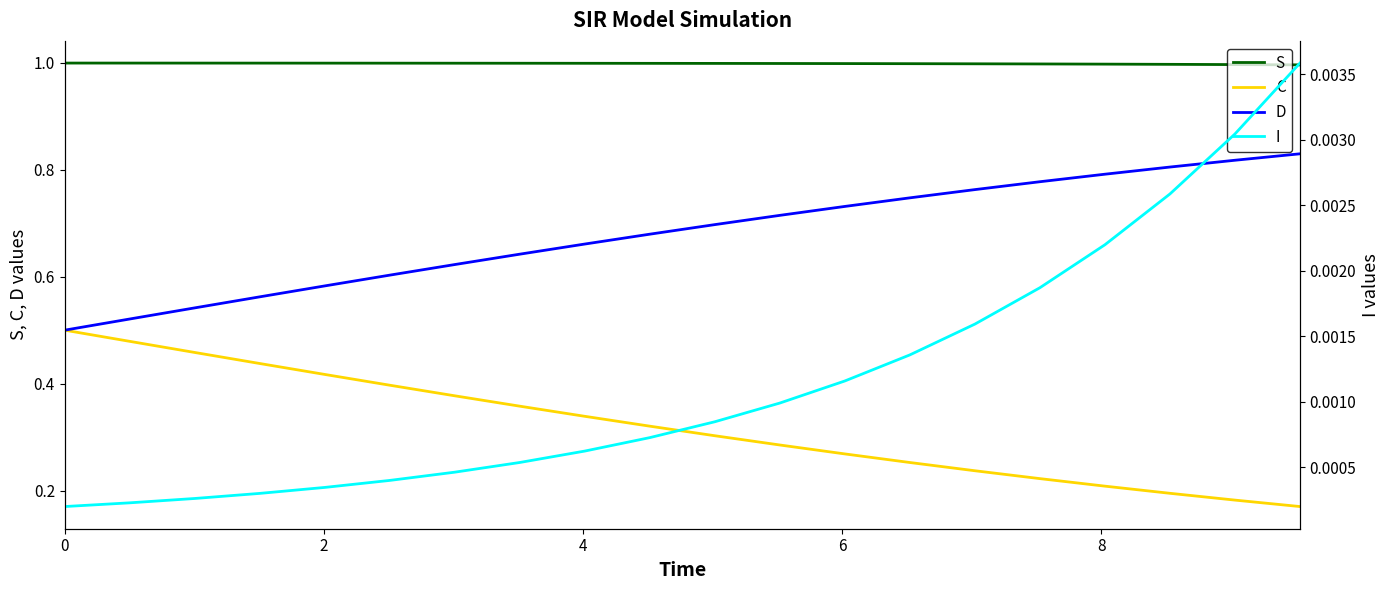

What is the sum of all S values?

20.0